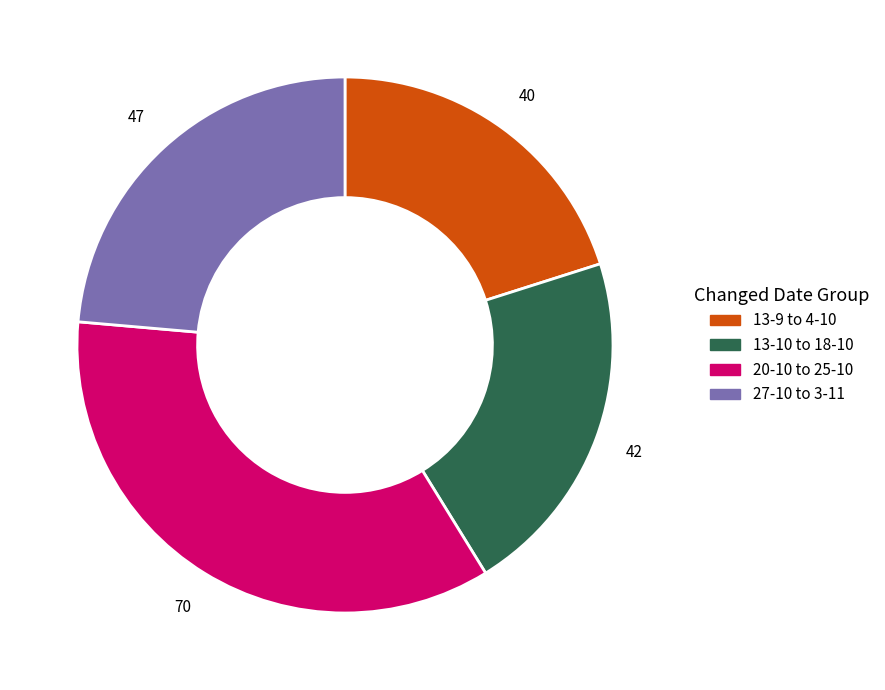

Which has a higher value, 13-9 to 4-10 or 20-10 to 25-10?

20-10 to 25-10